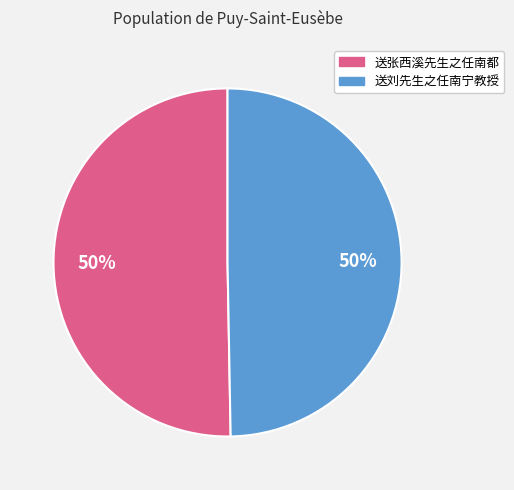

Is it true that 送刘先生之任南宁教授 is 50% of the pie?

True